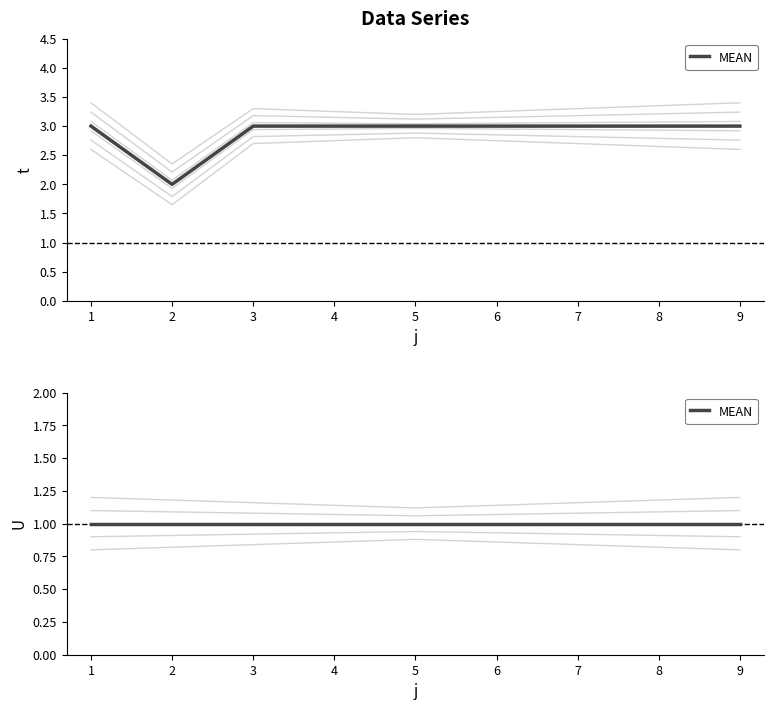

Rank the categories by value from highest to lowest.

1, 3, 4, 5, 6, 7, 8, 9, 2